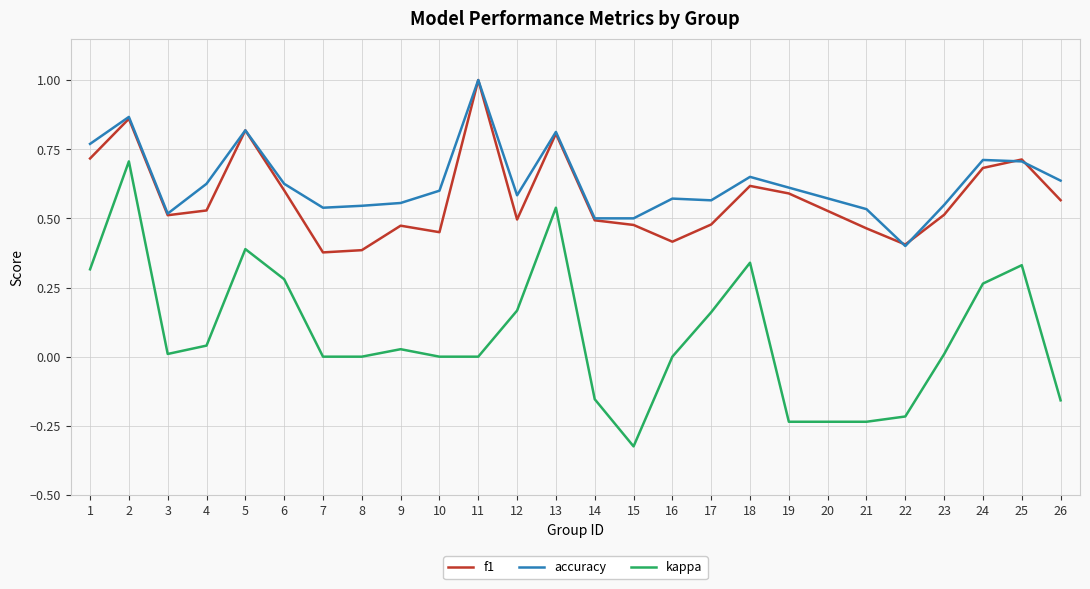

Between 3 and 12, which series saw the biggest shift?

kappa